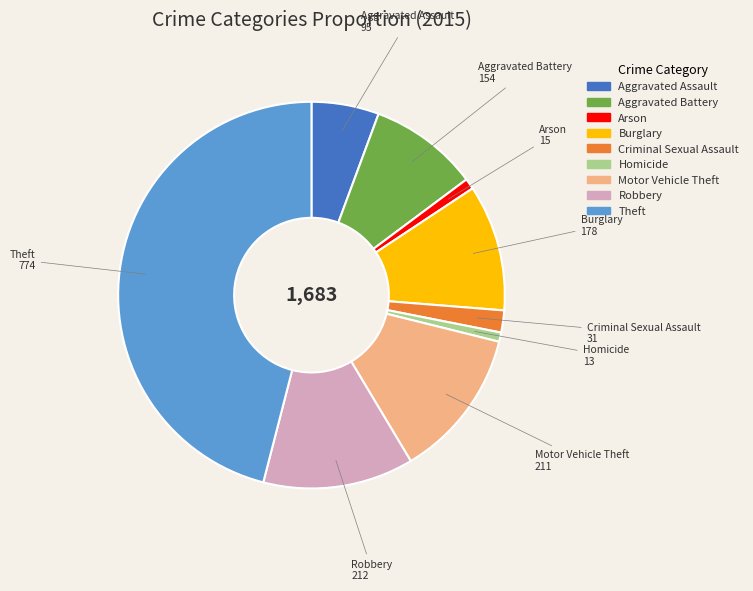

Which category has the biggest portion of the pie?

Theft